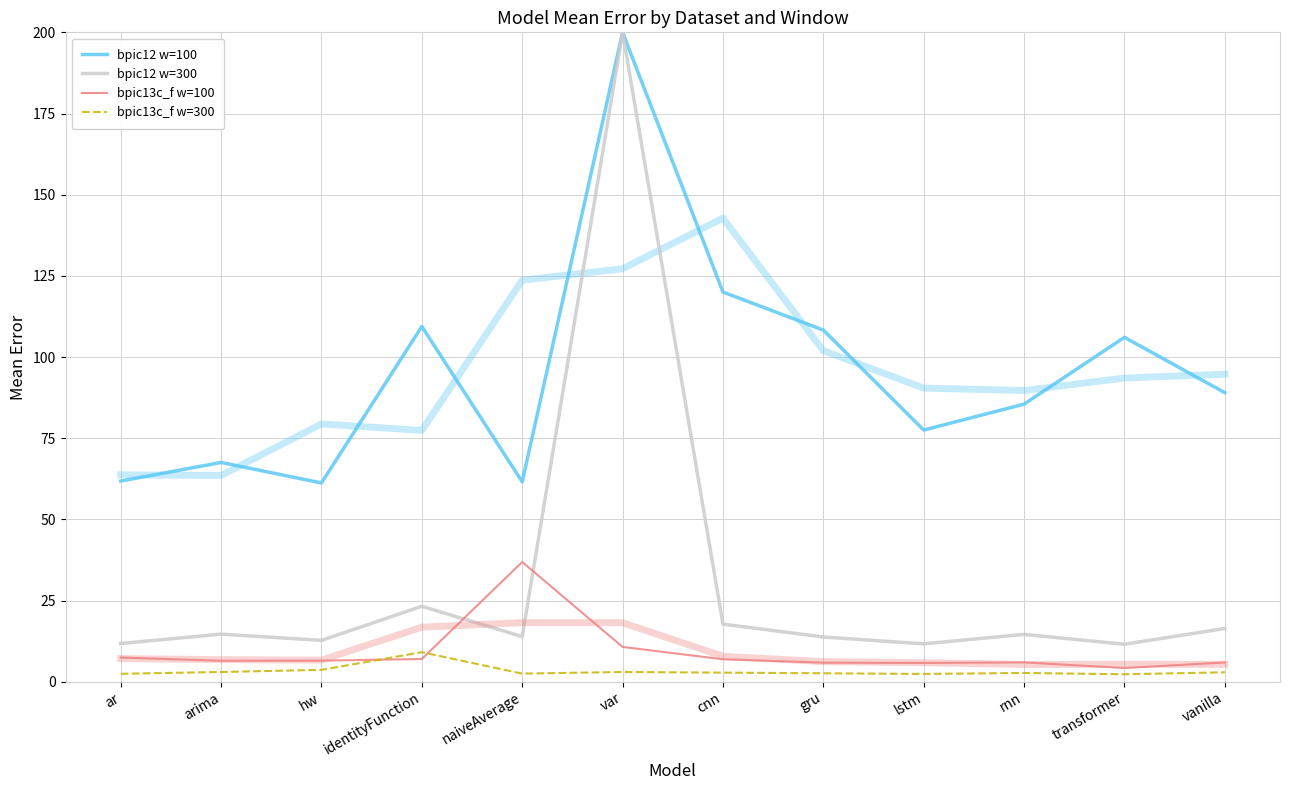

Is this an area chart (filled region under the line)?

No